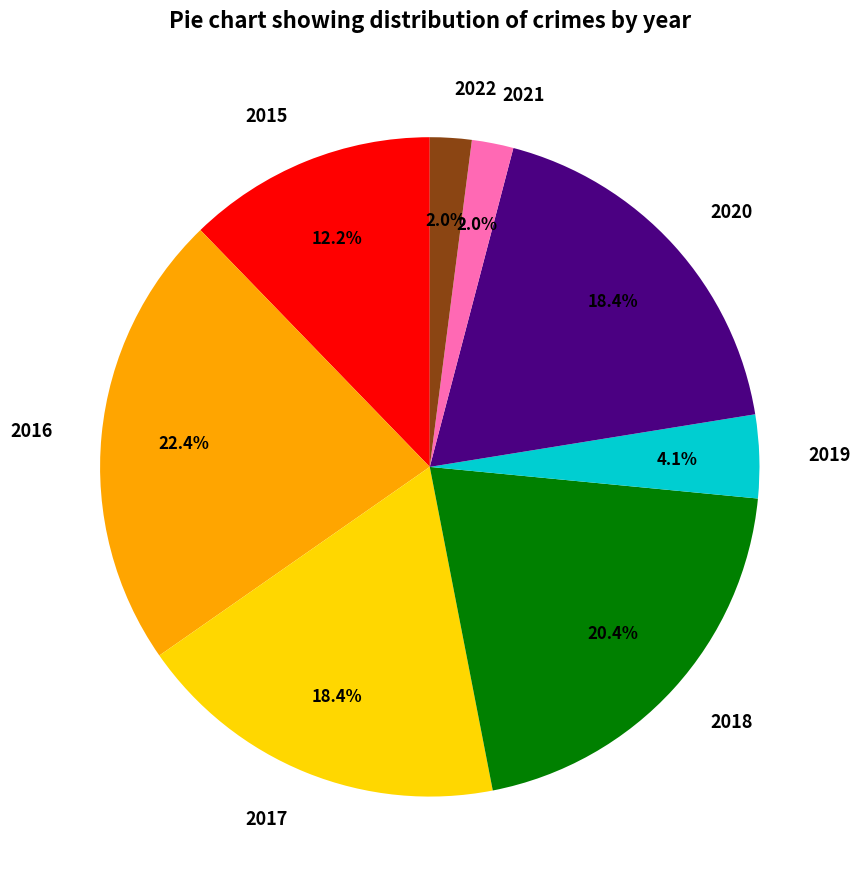

To the nearest percent, what is the difference between the largest and smallest slice percentages?

20%